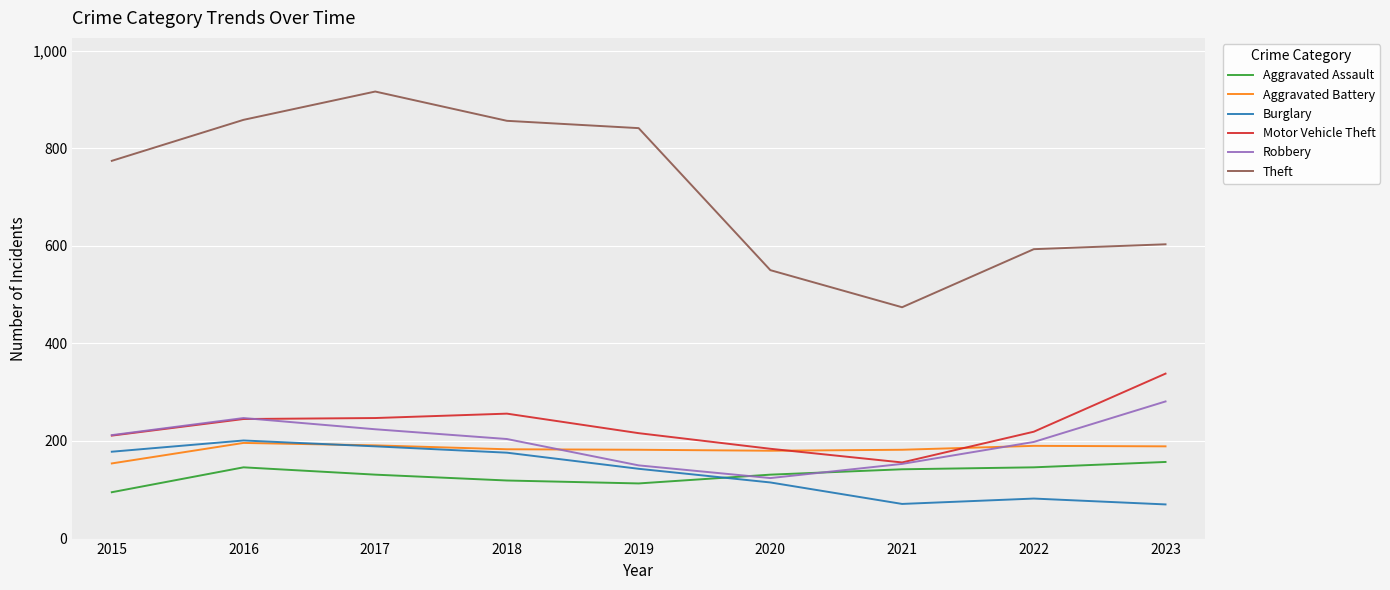

Read the Robbery value at 2018, to the nearest 5.

205